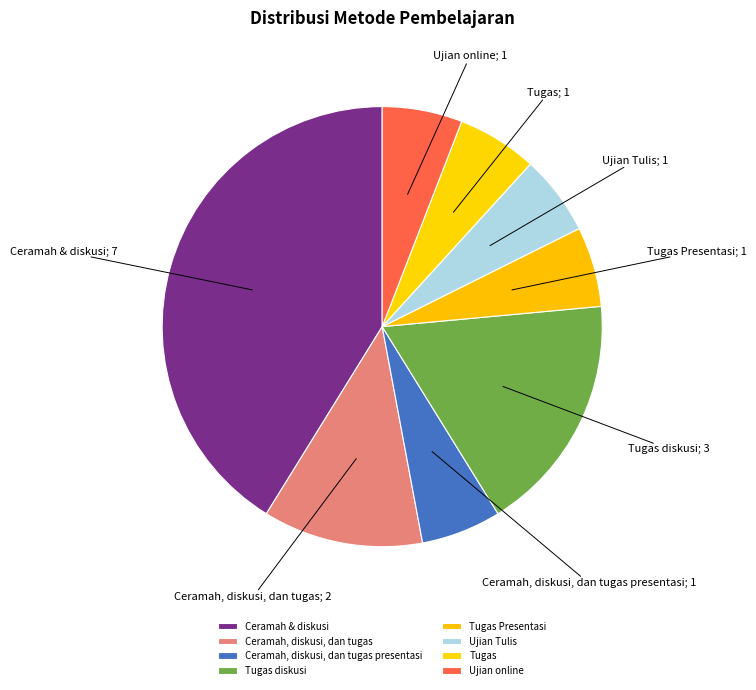

Does Ujian online account for over 50% of the chart?

No